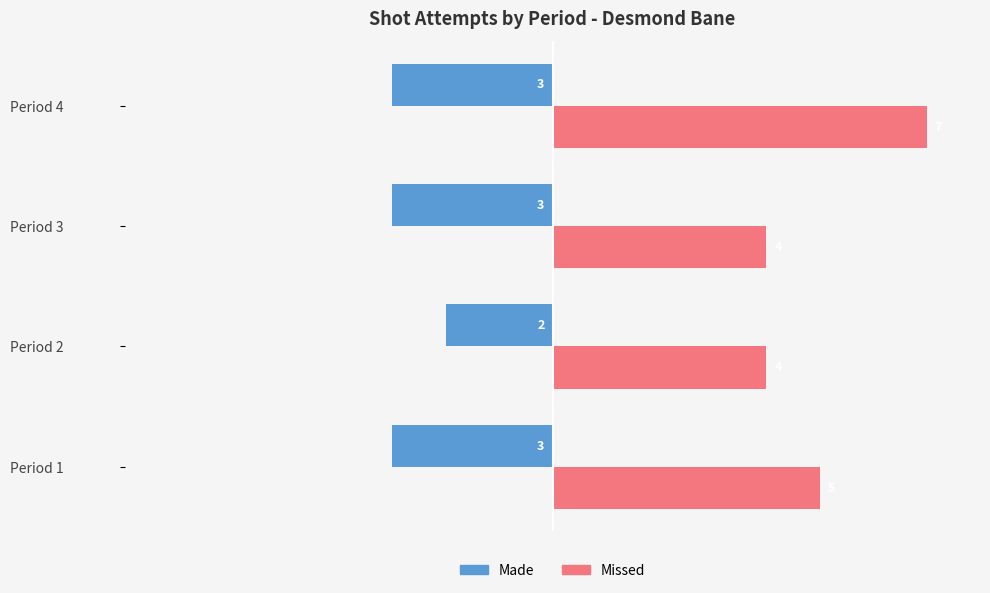

At which label is Made closest to -2?

Period 2